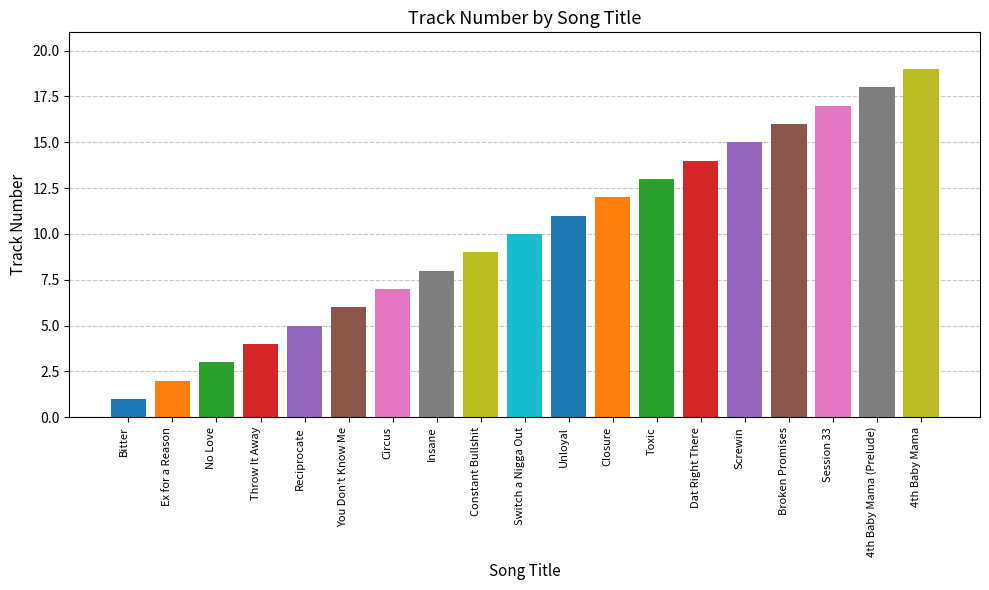

What is the label of the 16th bar from the right?

Throw It Away